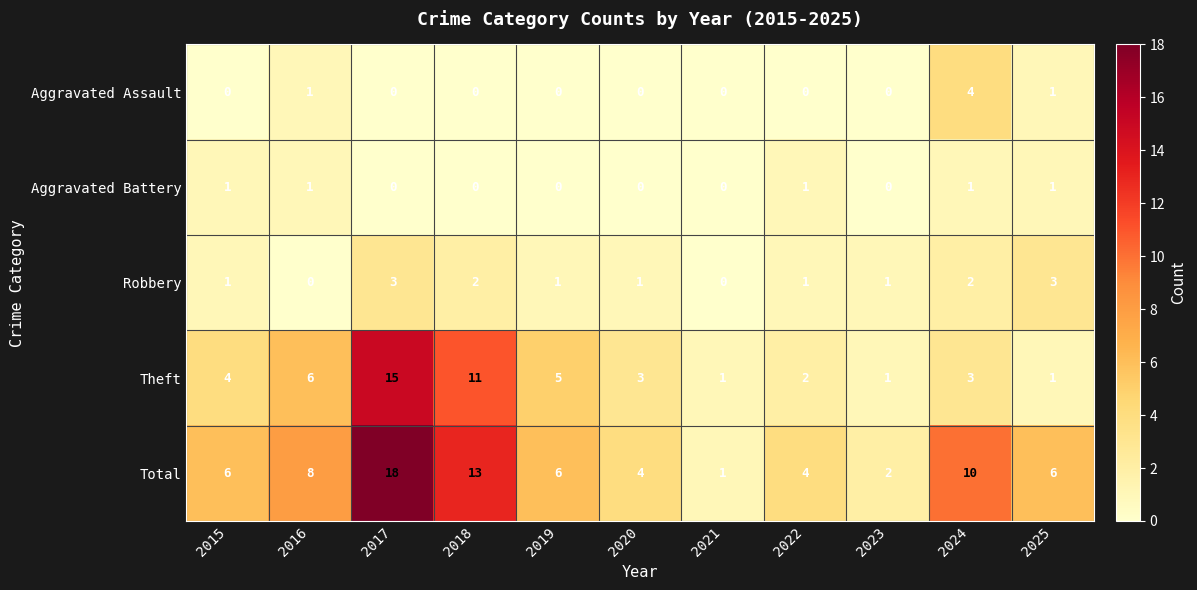

What is the total value across all series at 2016?

16